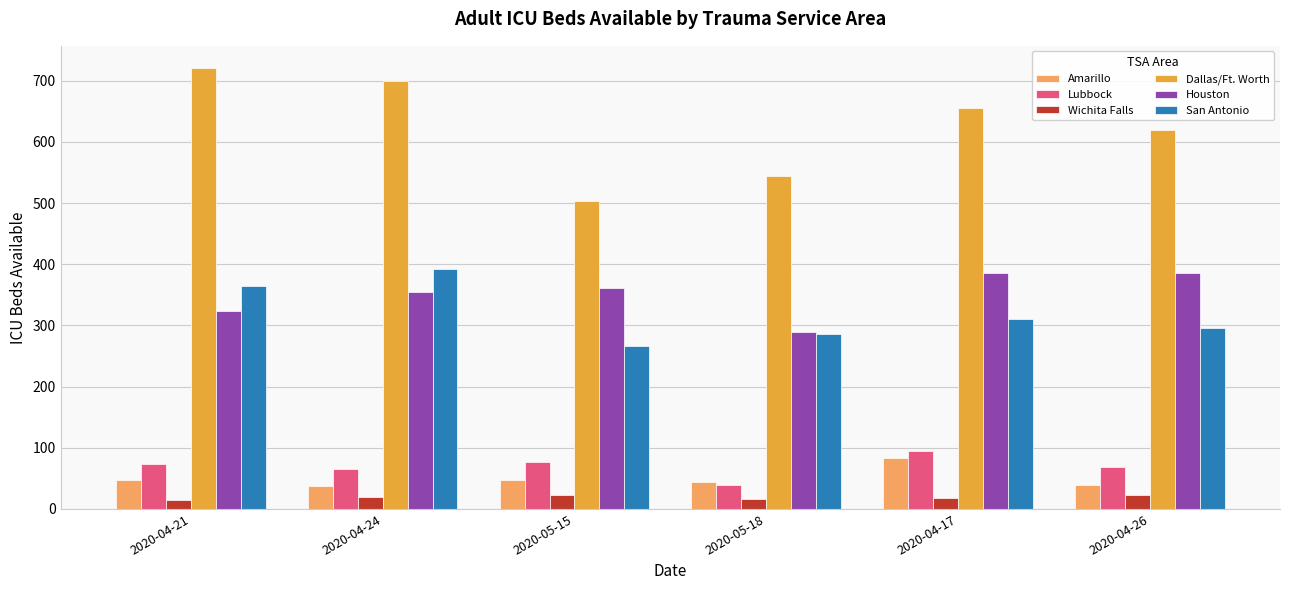

What is the value of the Dallas/Ft. Worth bar at the 5th from the left?

655